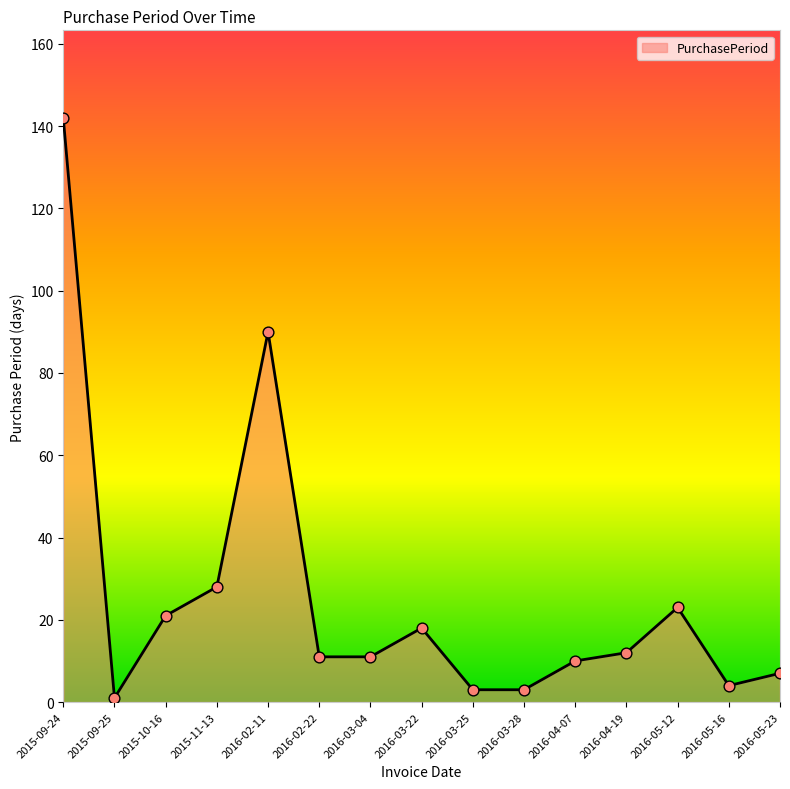

Between 2016-03-22 and 2016-05-16, which is larger?

2016-03-22